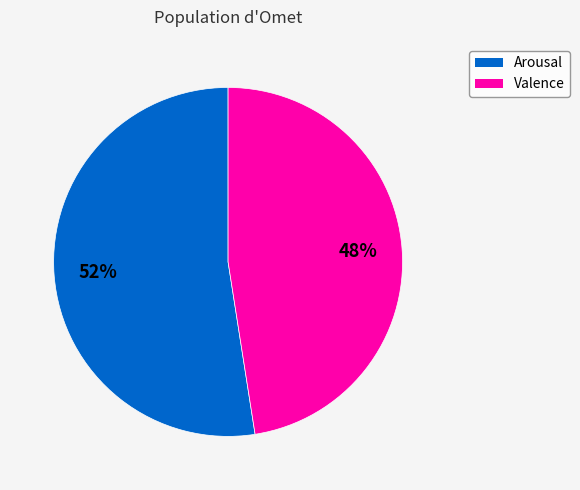

The Arousal slice represents 38% of the pie. True or false?

False